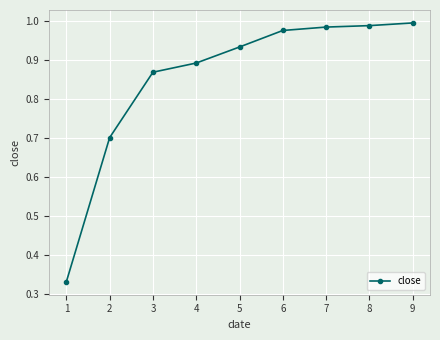

What is the sum of all values?

7.7